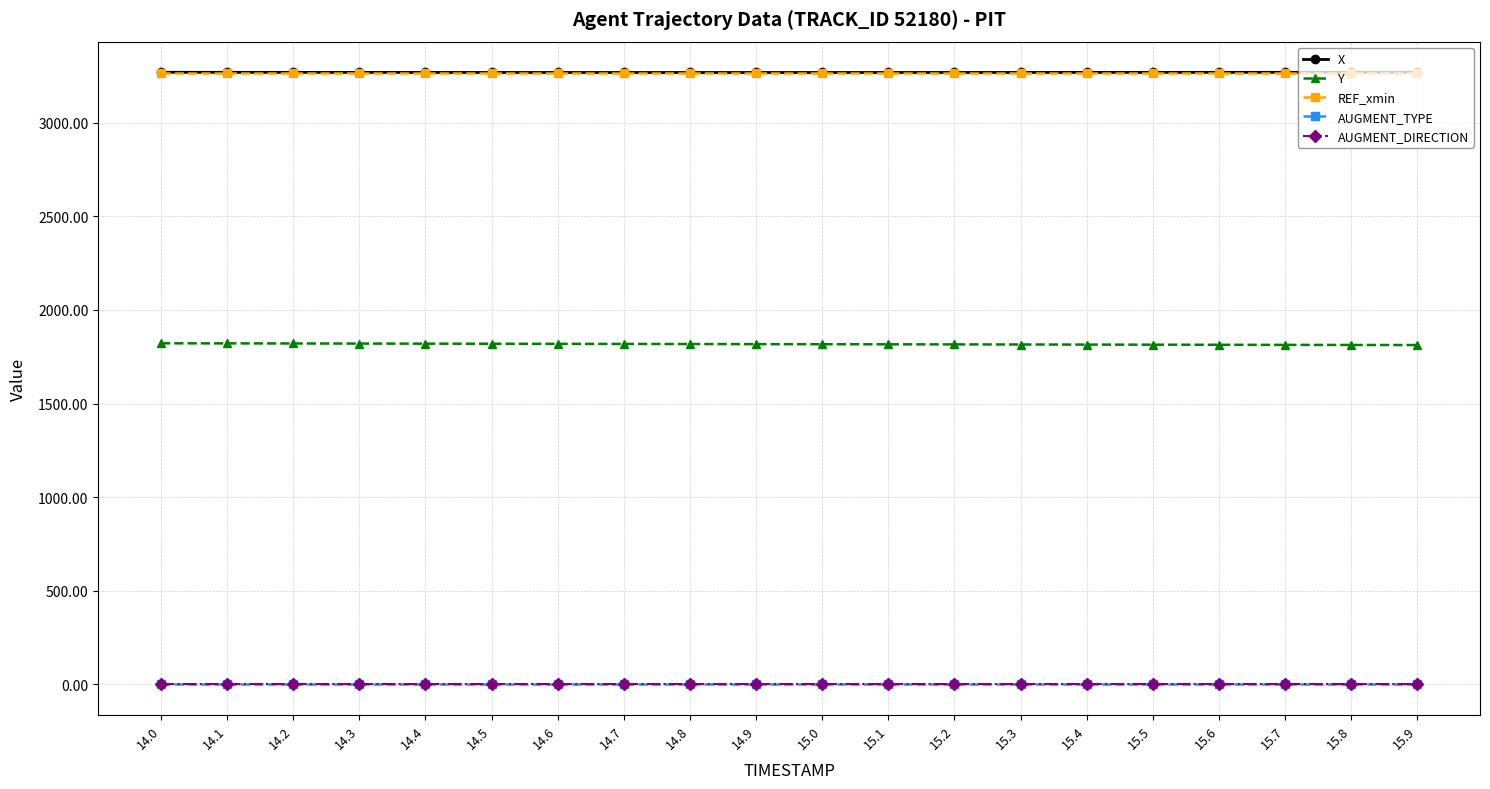

Is this an area chart (filled region under the line)?

No